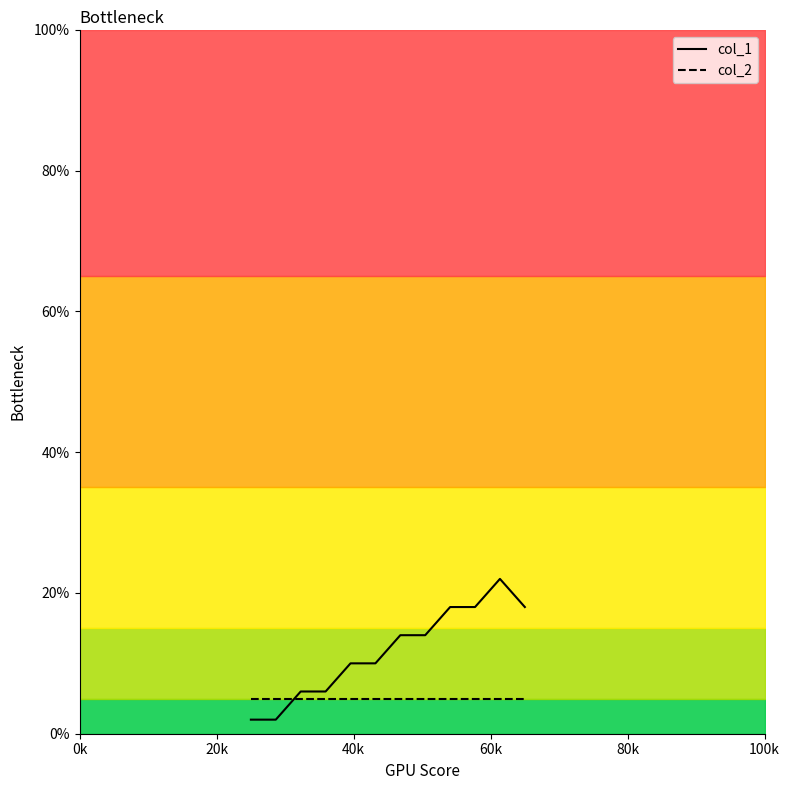

At how many categories does at least one series exceed 6?

8